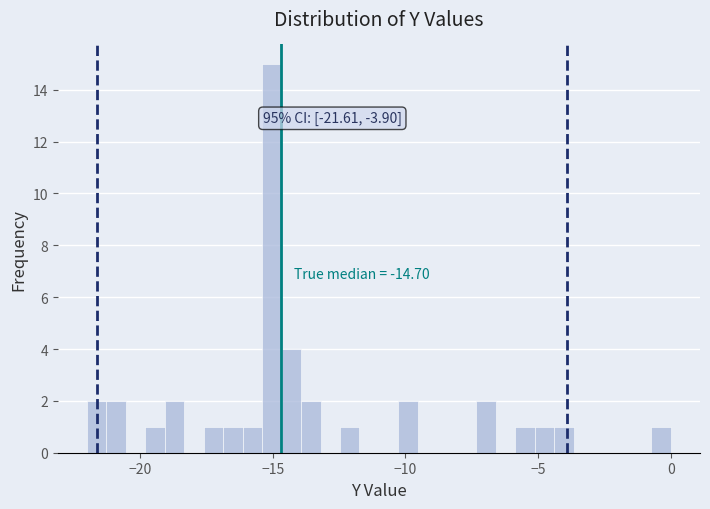

Read against the x-axis, roughly where is the centre of the tallest bar?

-15.0